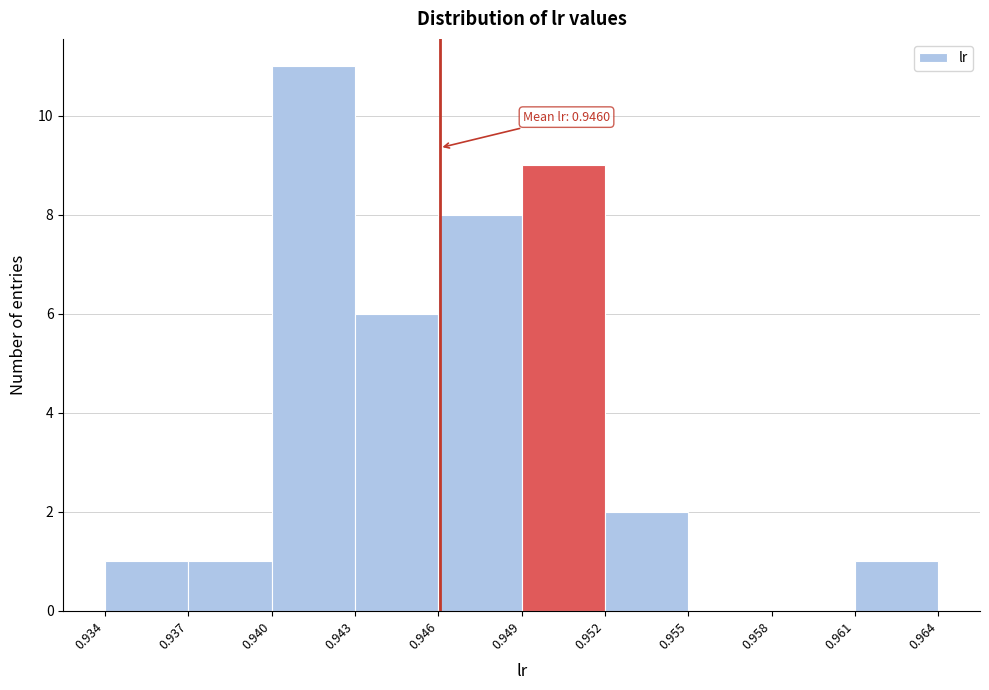

Over which range of the x-axis is the bar tallest?

0.940 to 0.943